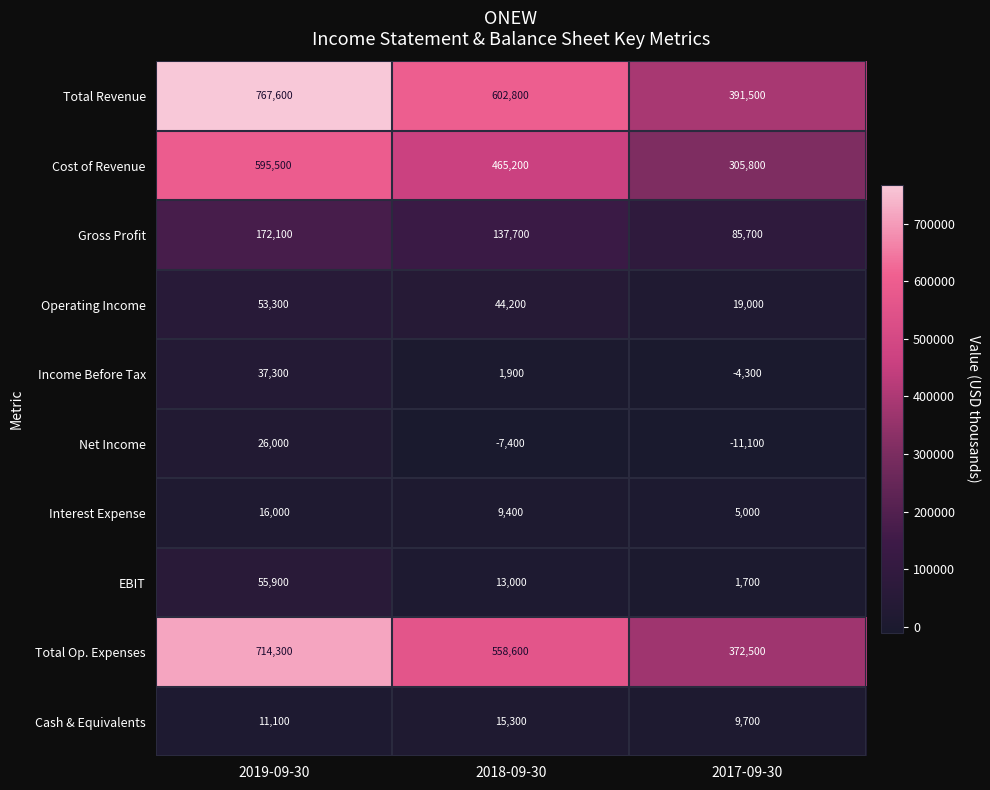

List the series in order of their peak value, highest first.

Total Revenue, Total Op. Expenses, Cost of Revenue, Gross Profit, EBIT, Operating Income, Income Before Tax, Net Income, Interest Expense, Cash & Equivalents